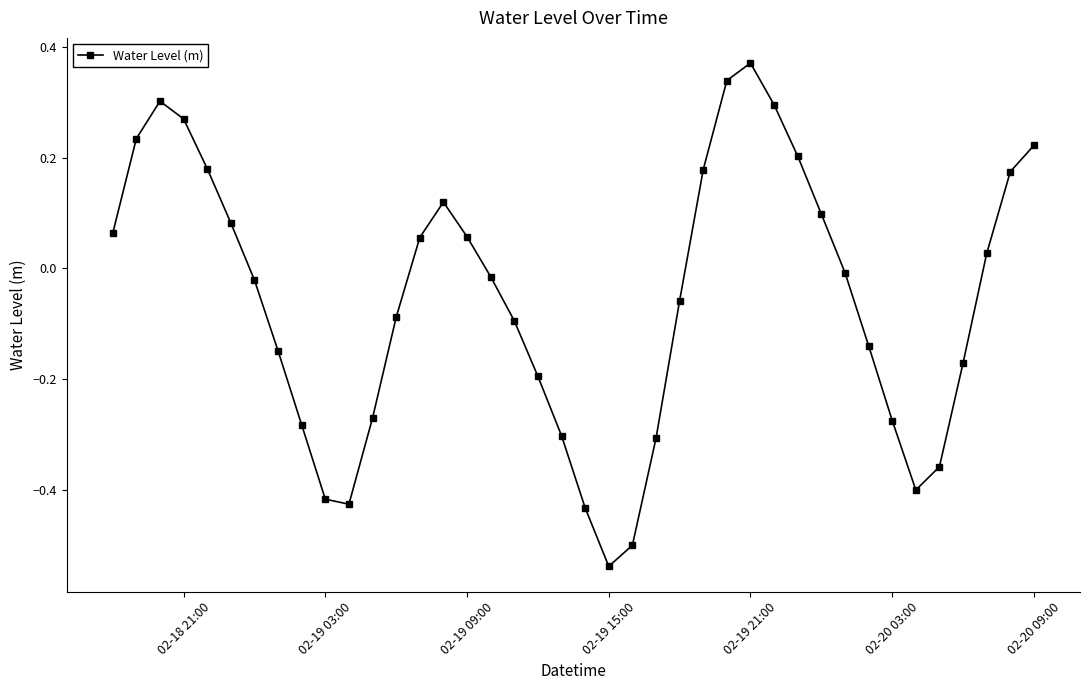

Does the chart have visible grid lines?

No